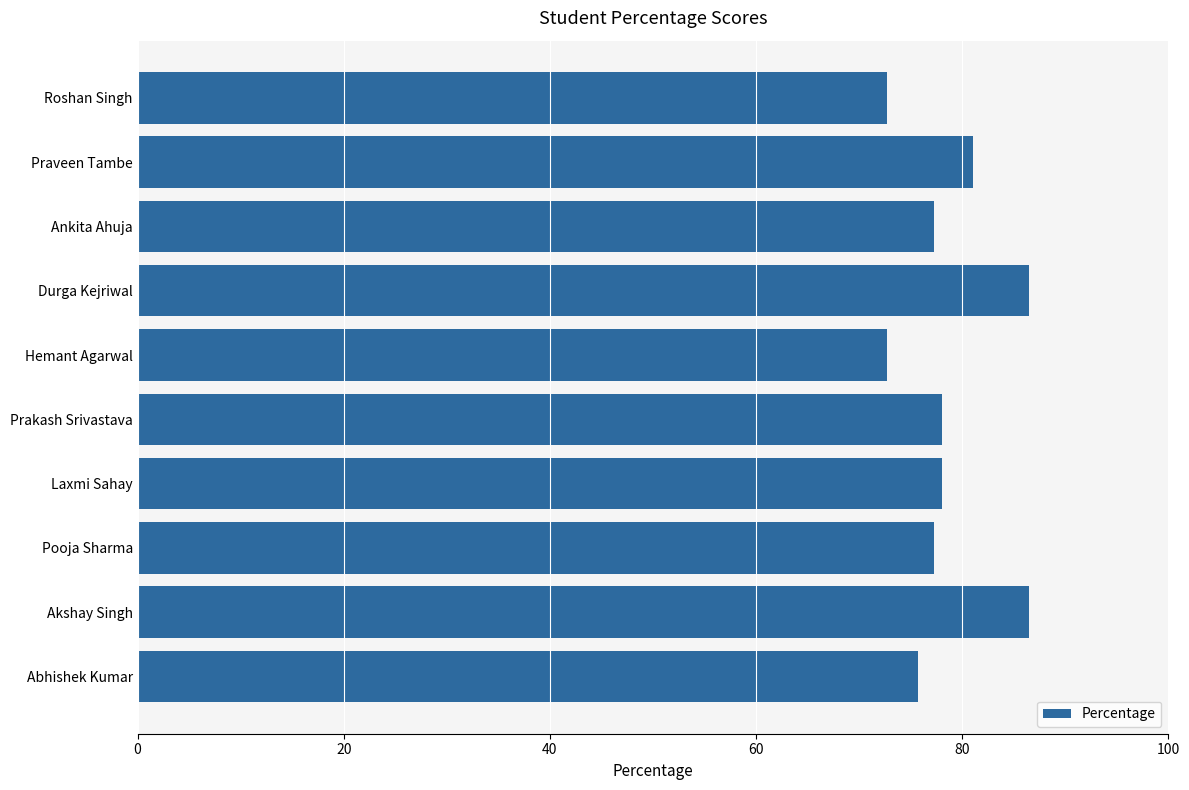

What value does the data have at Prakash Srivastava?

78.0